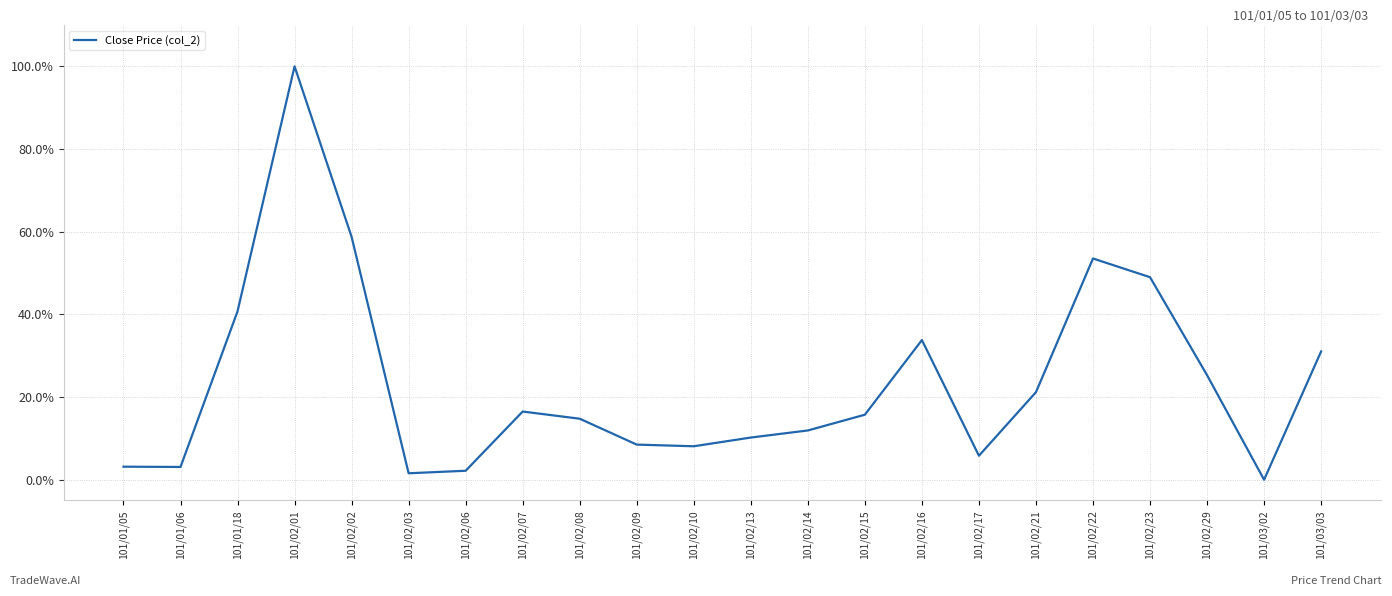

Is this an area chart (filled region under the line)?

No